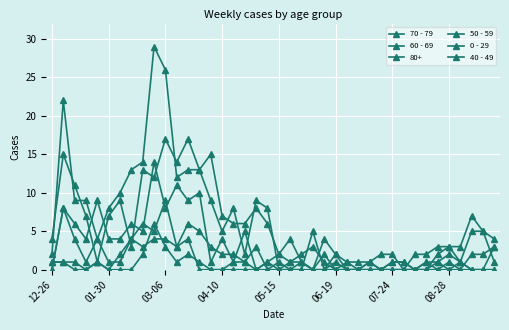

How many interior local peaks does the 50 - 59 series have?

10